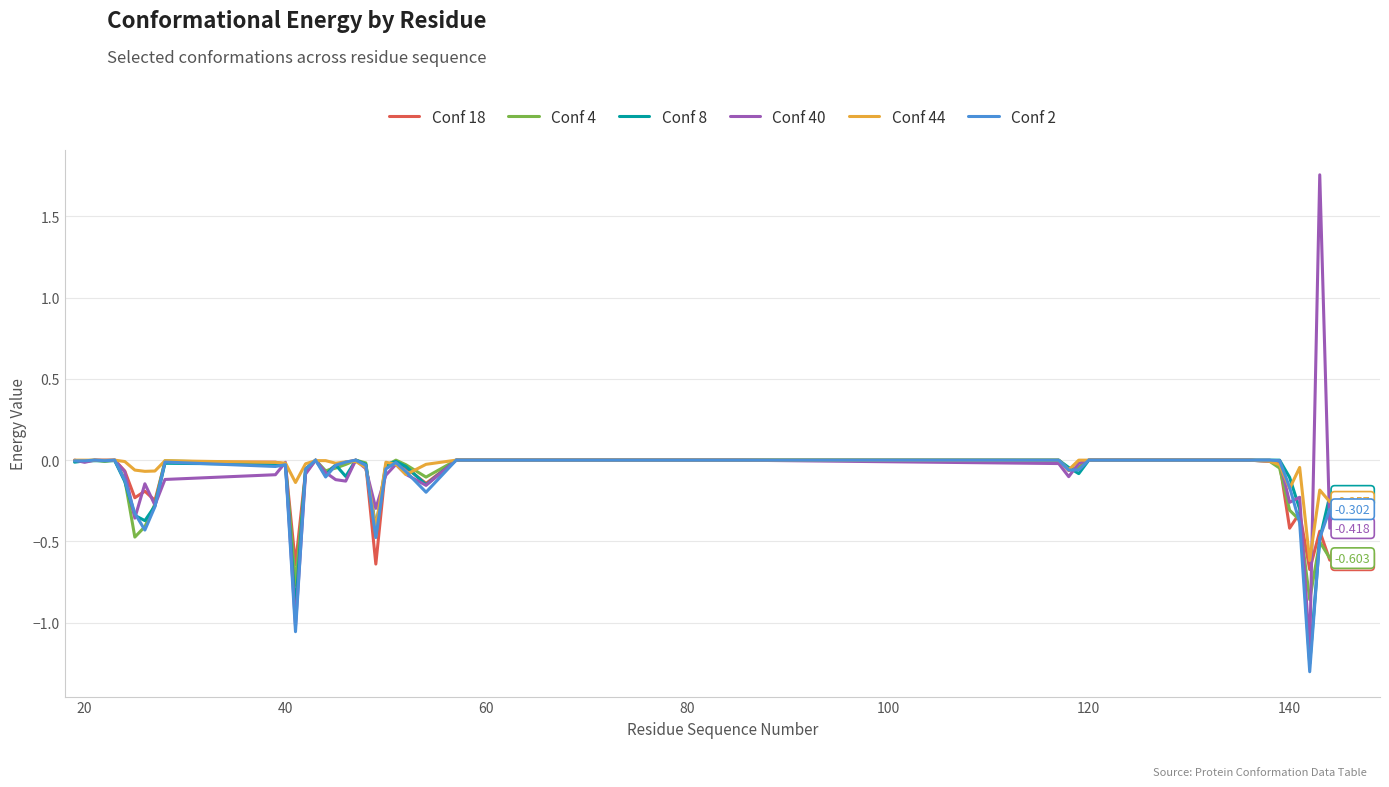

What is the difference between the maximum and second lowest values in the Conf 40 series?

2.8